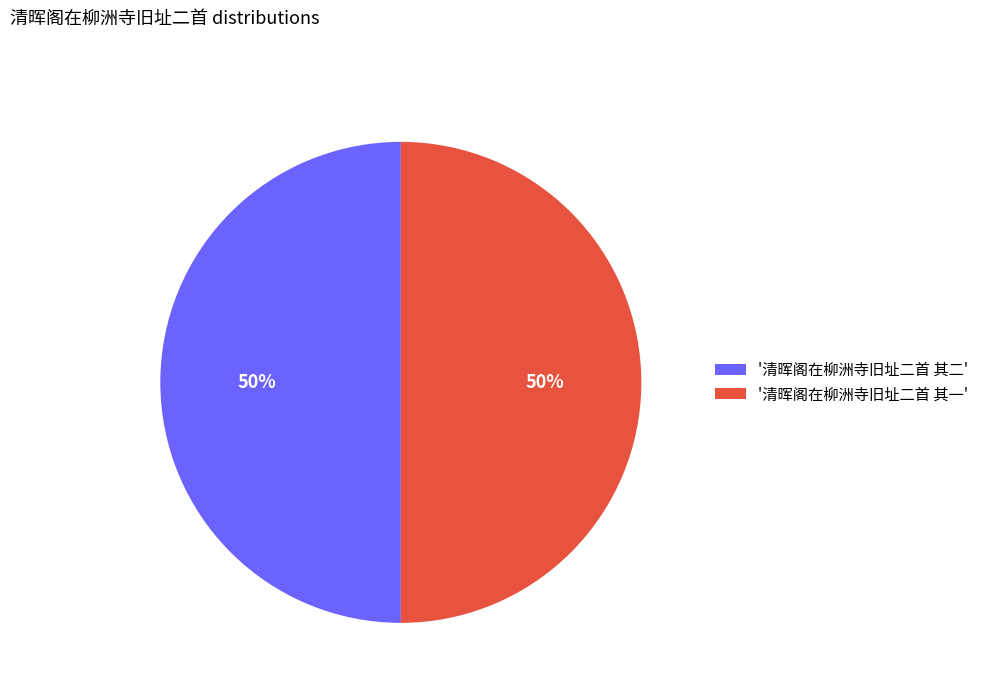

Is it true that '清晖阁在柳洲寺旧址二首 其二' is 59% of the pie?

False